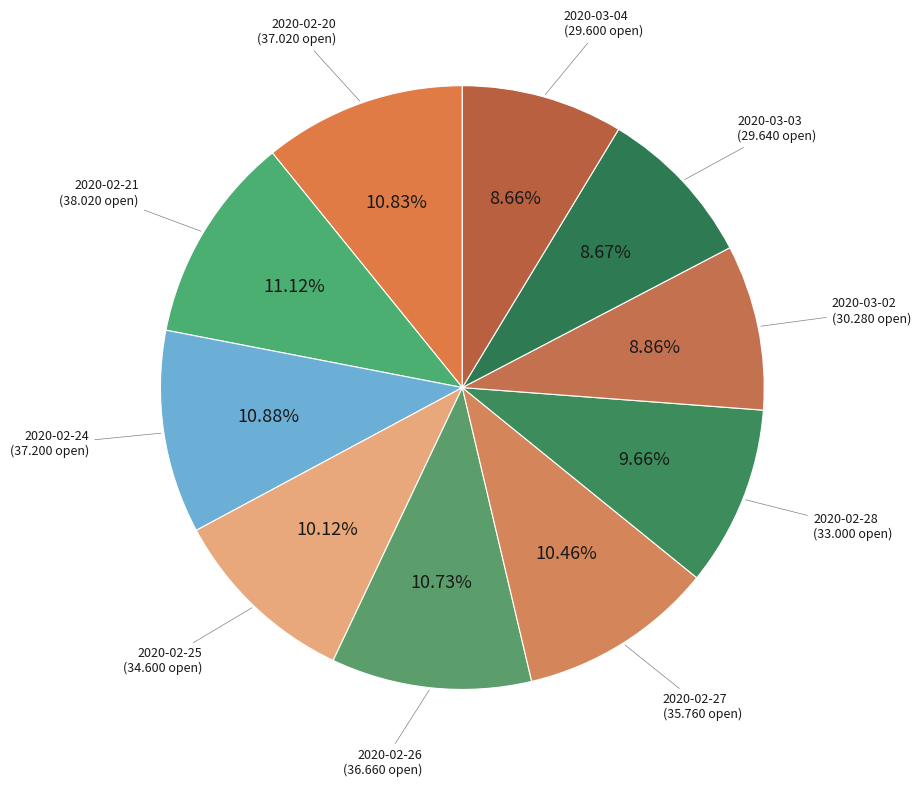

How many segments does this pie chart have?

10